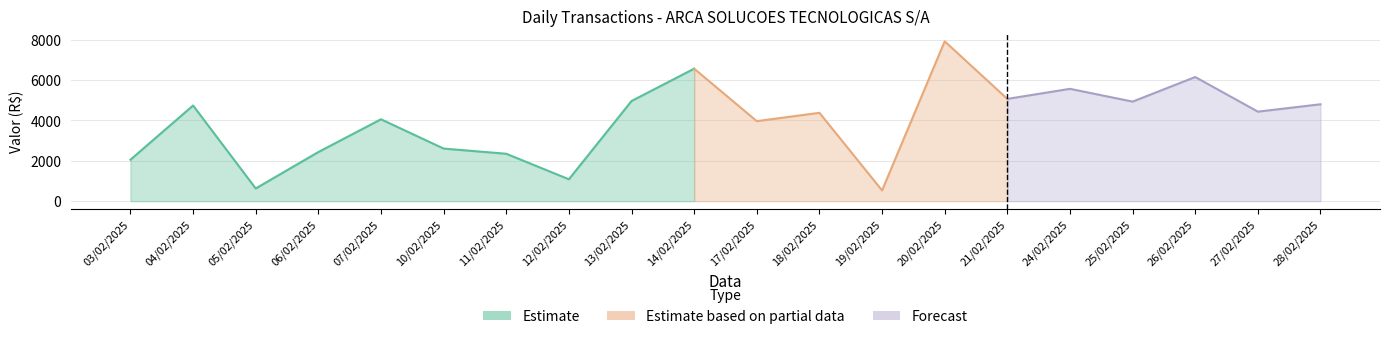

Rank the categories by value from lowest to highest.

19/02/2025, 05/02/2025, 12/02/2025, 03/02/2025, 11/02/2025, 06/02/2025, 10/02/2025, 17/02/2025, 07/02/2025, 18/02/2025, 27/02/2025, 04/02/2025, 28/02/2025, 25/02/2025, 13/02/2025, 21/02/2025, 24/02/2025, 26/02/2025, 14/02/2025, 20/02/2025